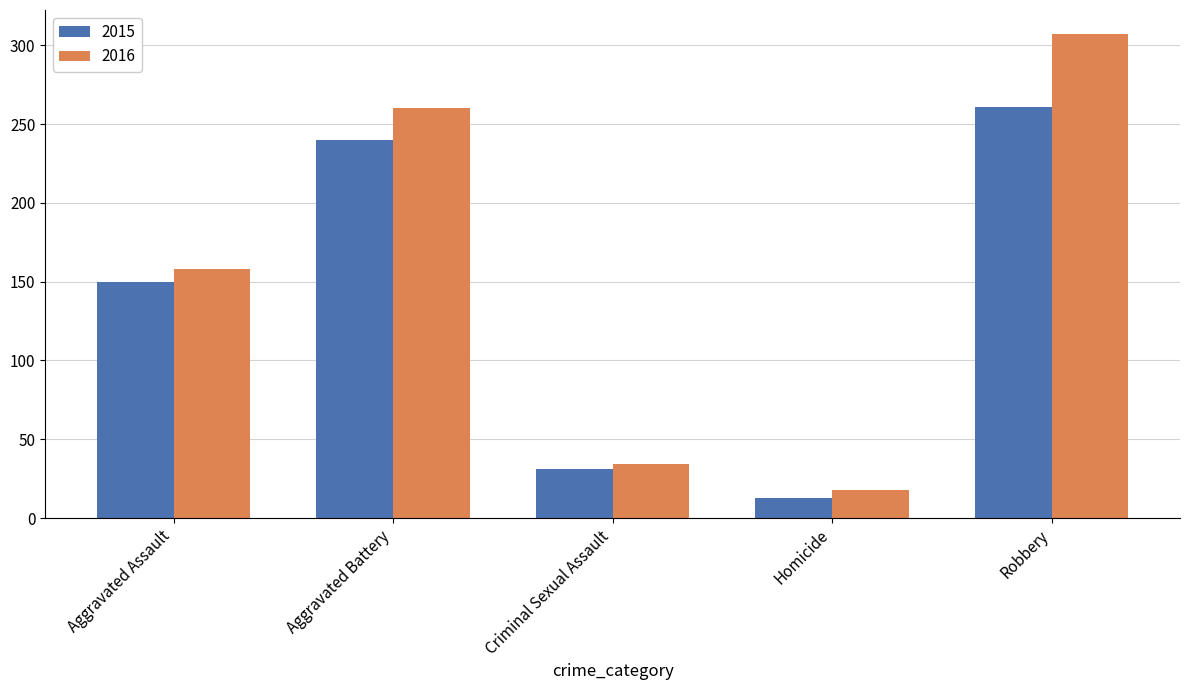

Is it true that 2016 equals 158 at Aggravated Assault?

True